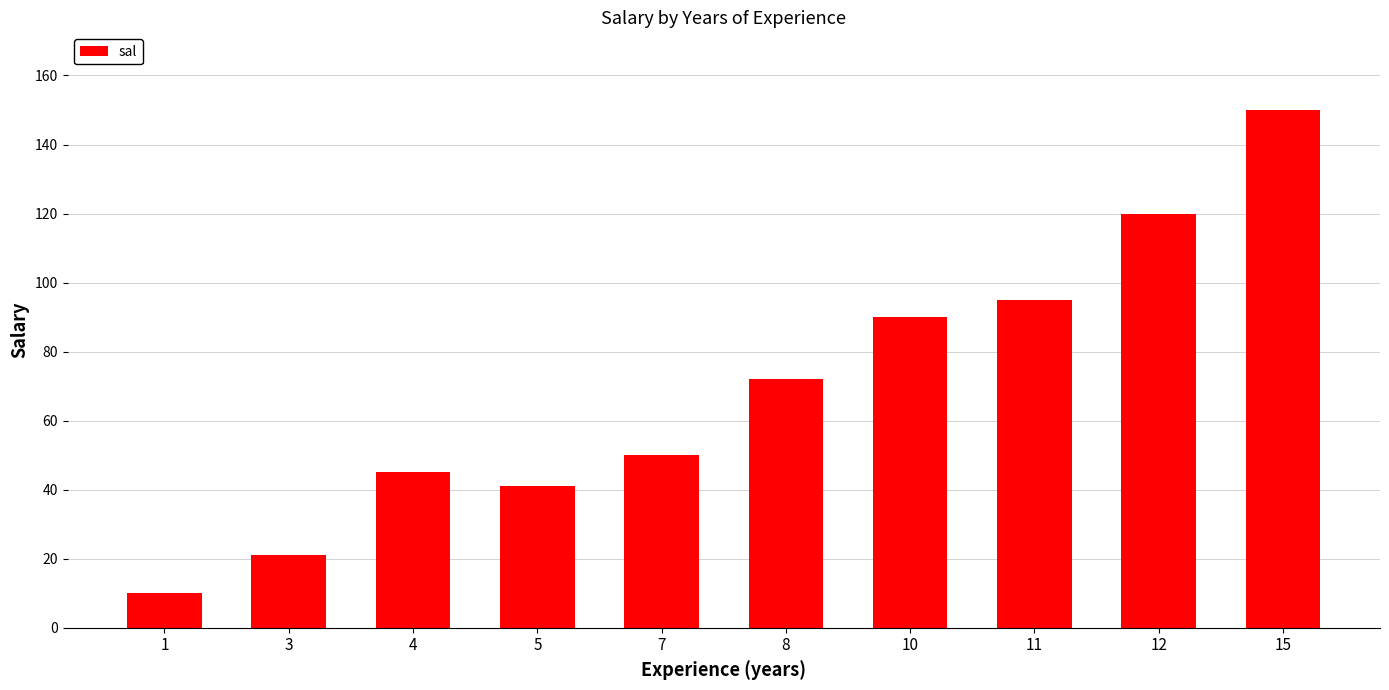

What is the greatest value displayed?

150